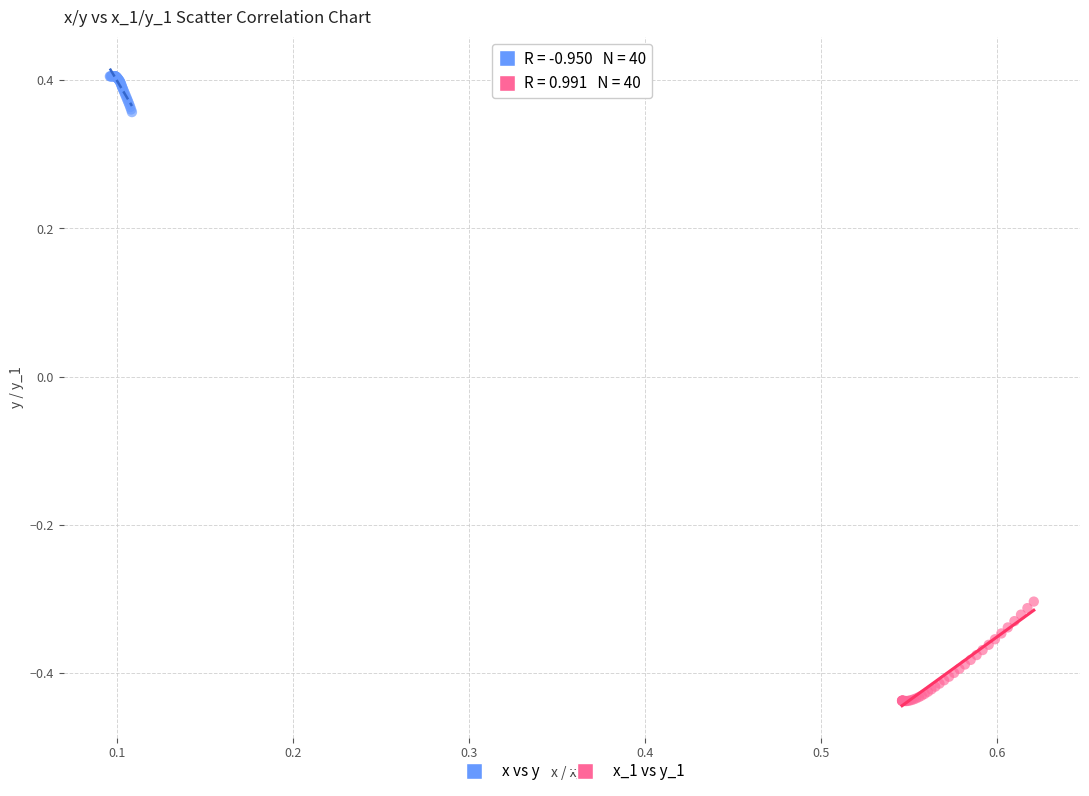

Which series reaches the maximum Y coordinate?

x vs y